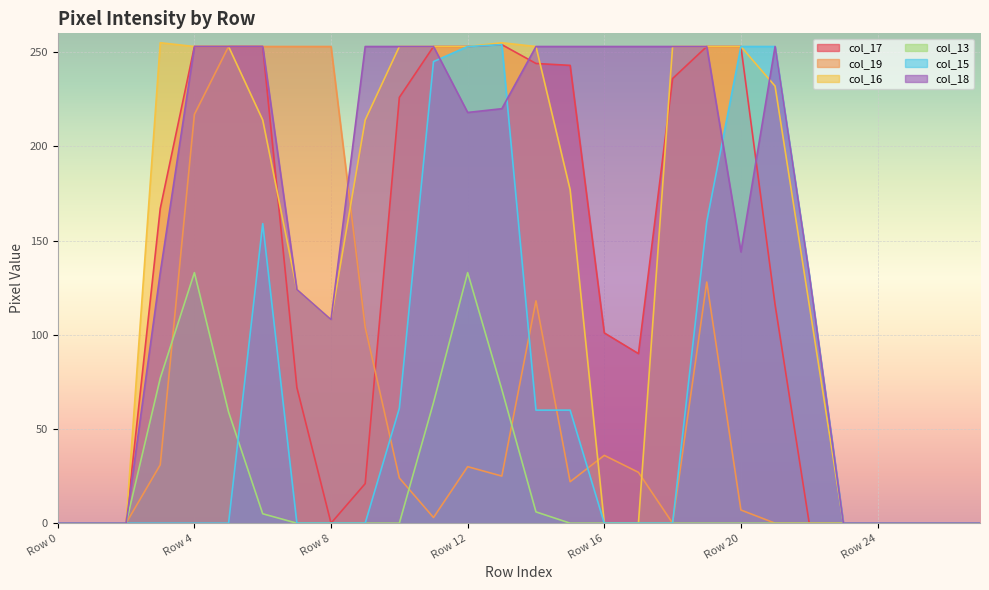

Does the chart display data point markers on the line(s)?

No